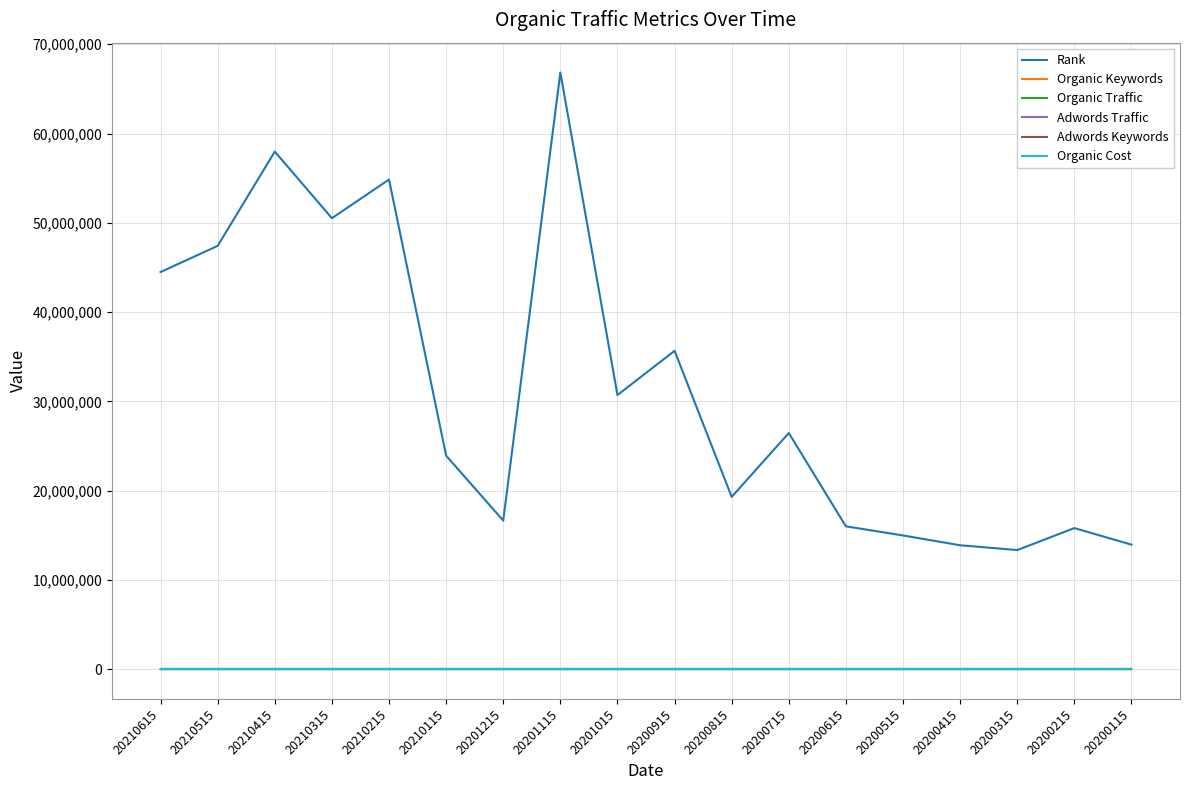

What is the sum of the Rank values at 20200715 and 20200415?

40320629